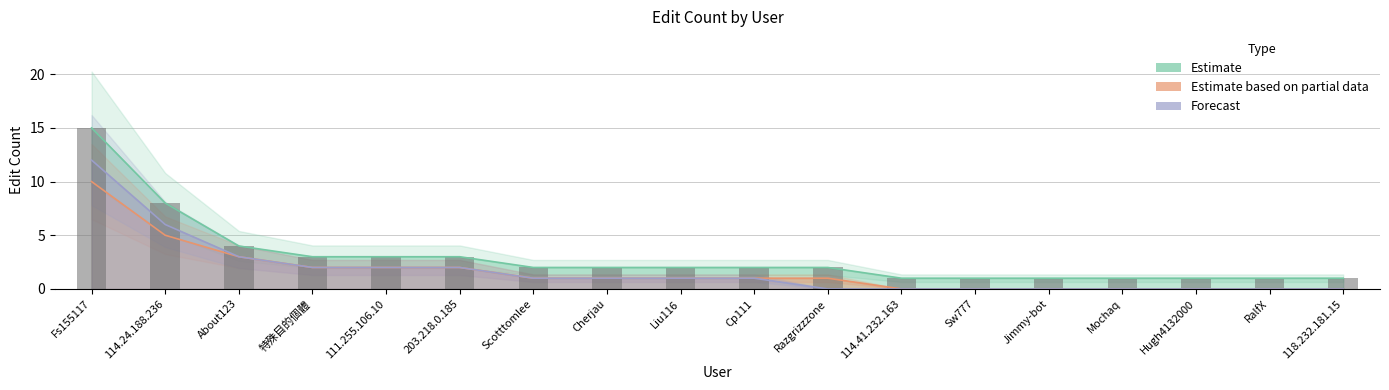

How many data points in Estimate based on partial data are less than 1?

7